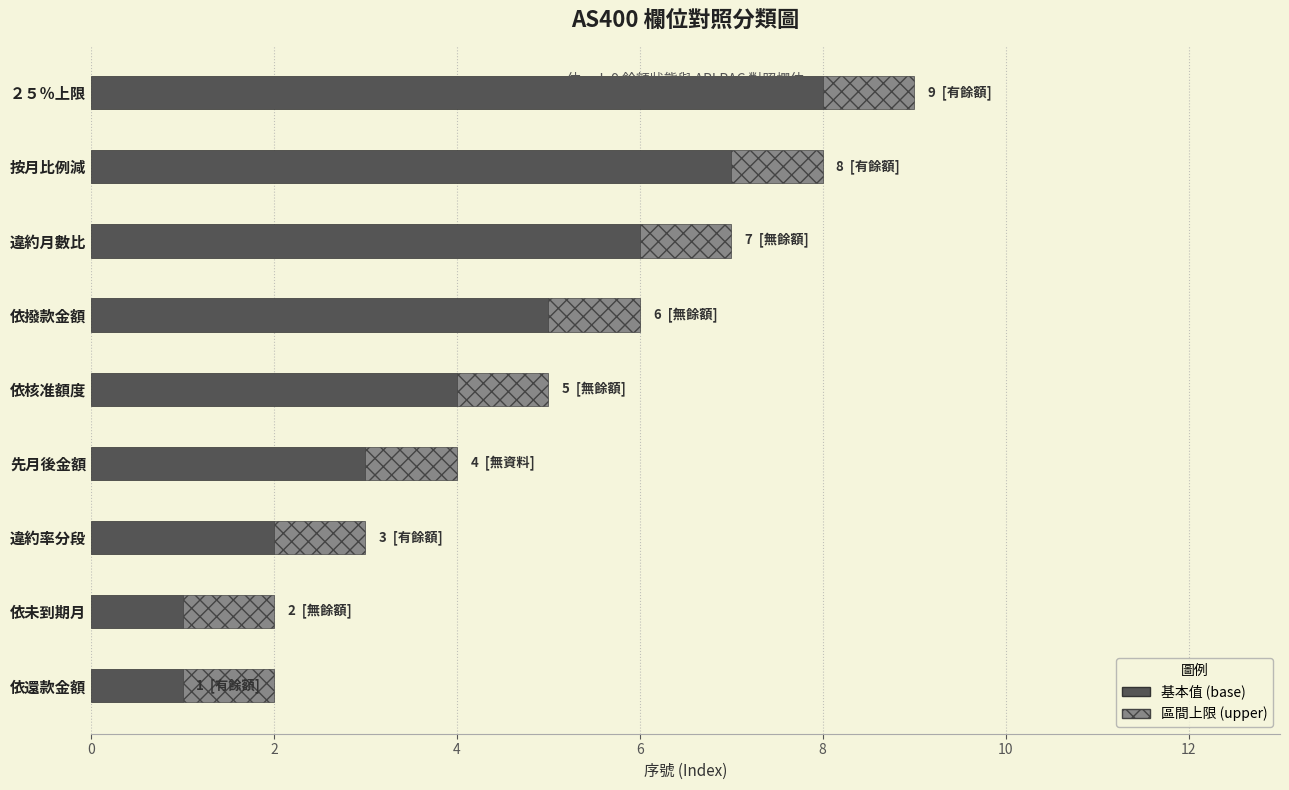

True or false: 基本值 (base) has a value of 9 at 違約月數比.

False